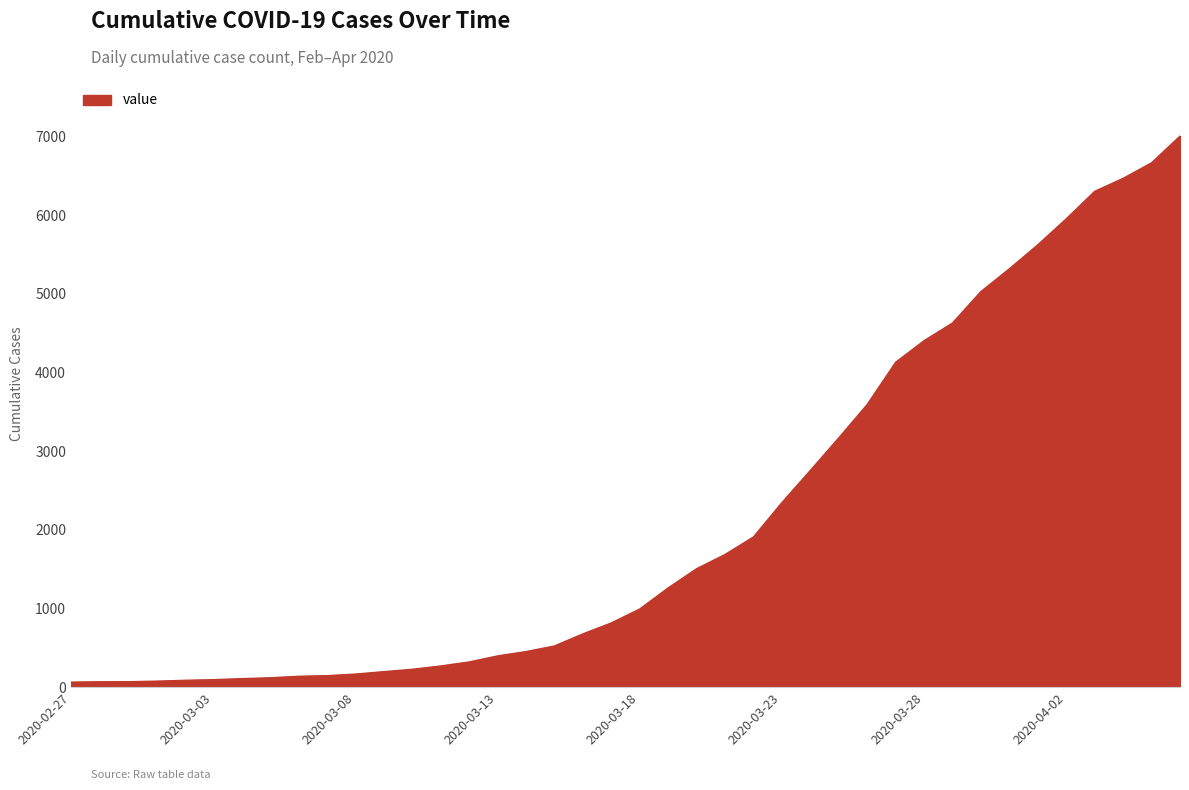

What is the maximum value shown in the chart?

7003